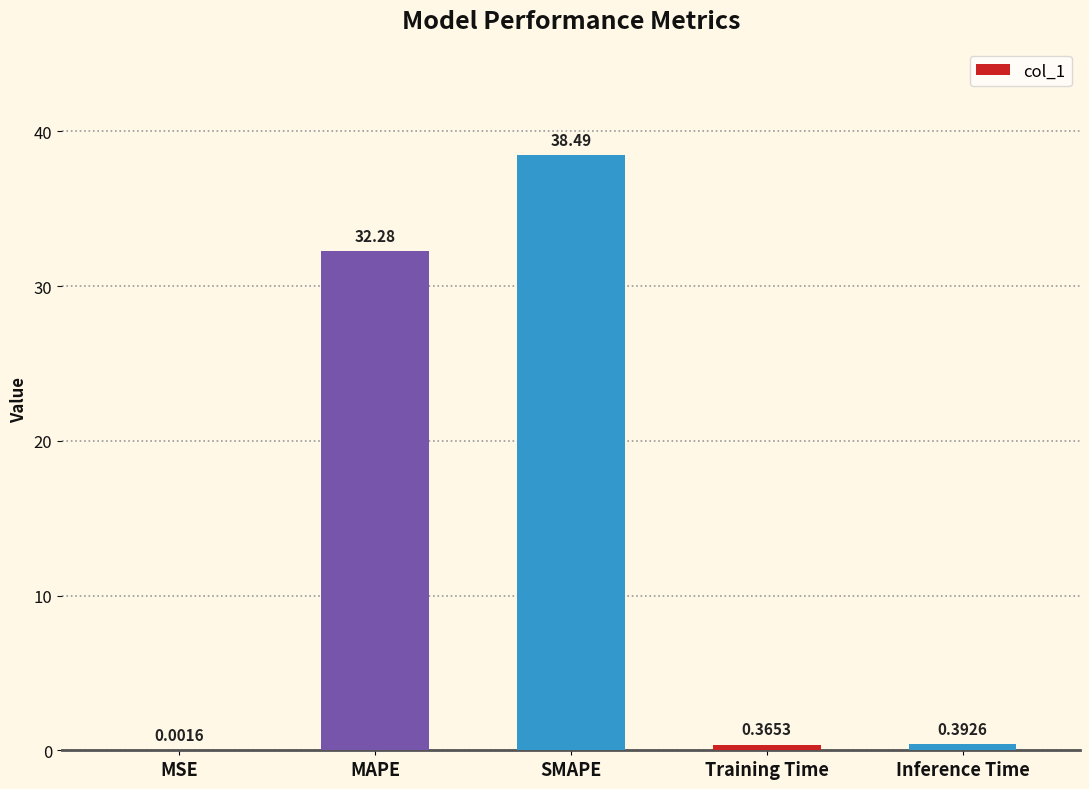

Which category has the highest value across all series?

SMAPE